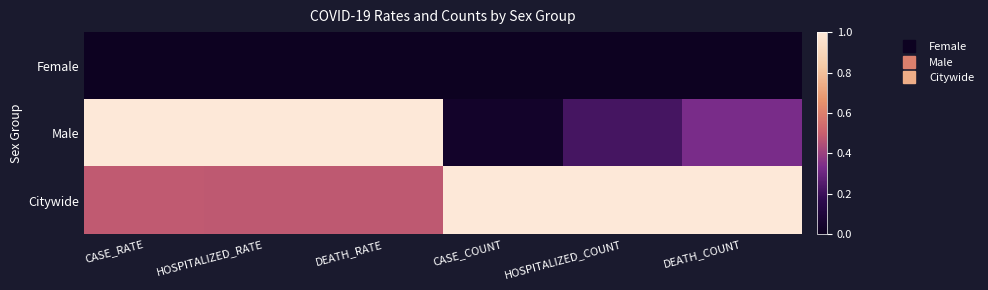

Which has a higher value, CASE_COUNT or DEATH_RATE?

CASE_COUNT